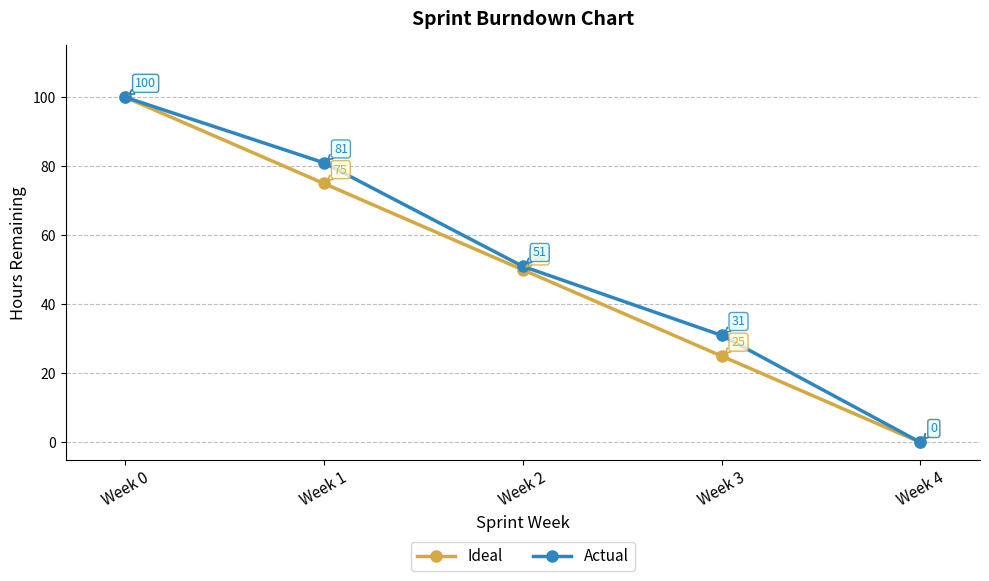

Is it true that Ideal equals 72 at Week 2?

False